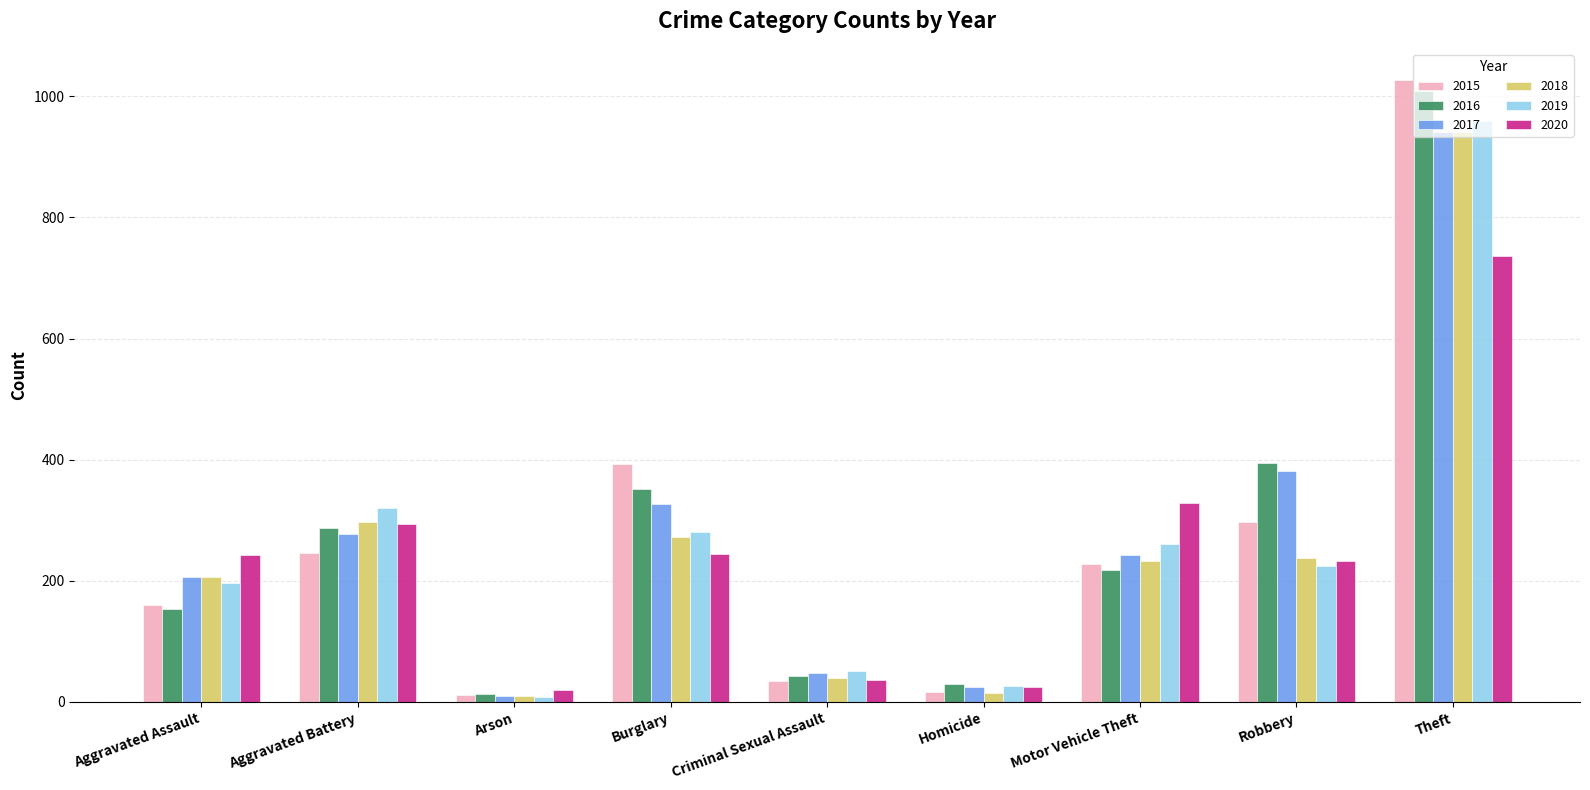

Is the value of 2015 at Arson greater than the value of 2017 at Burglary?

No